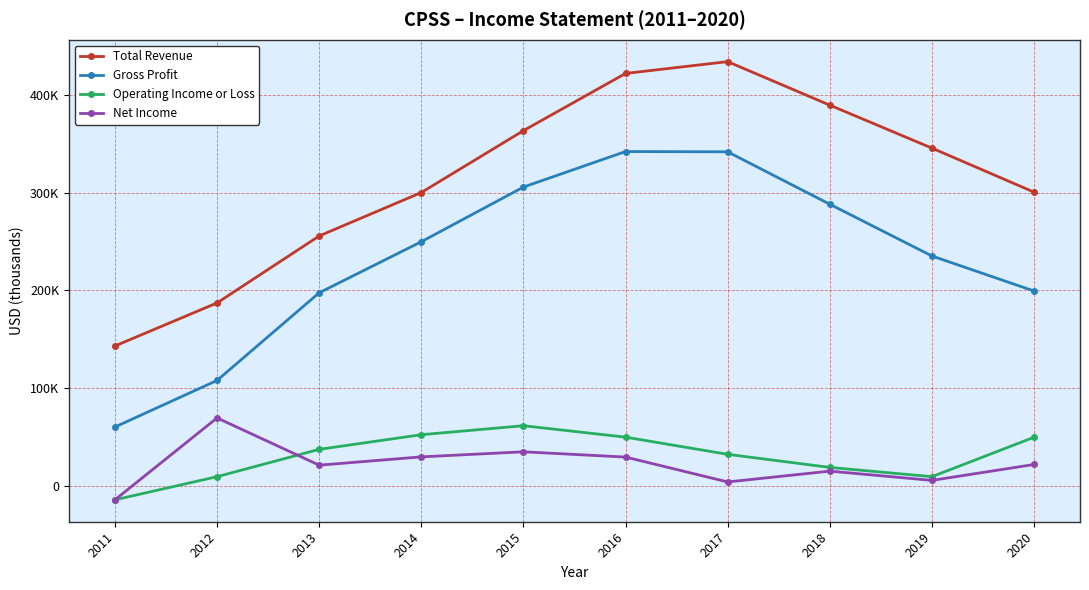

What is the spread (max minus min) of values at 2020?

279000